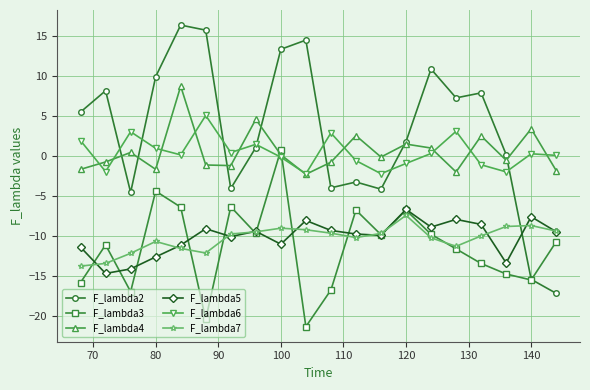

What is the value of the F_lambda3 point at the 17th from the left?

-13.5